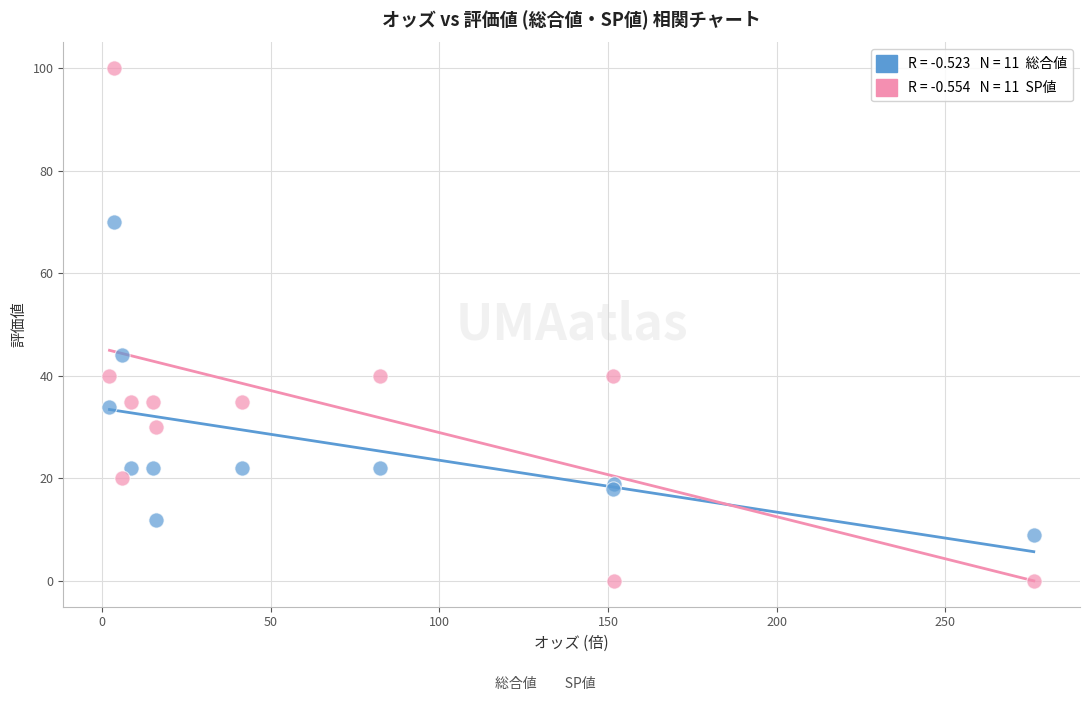

Across all series, what Y value is closest to 50?

44